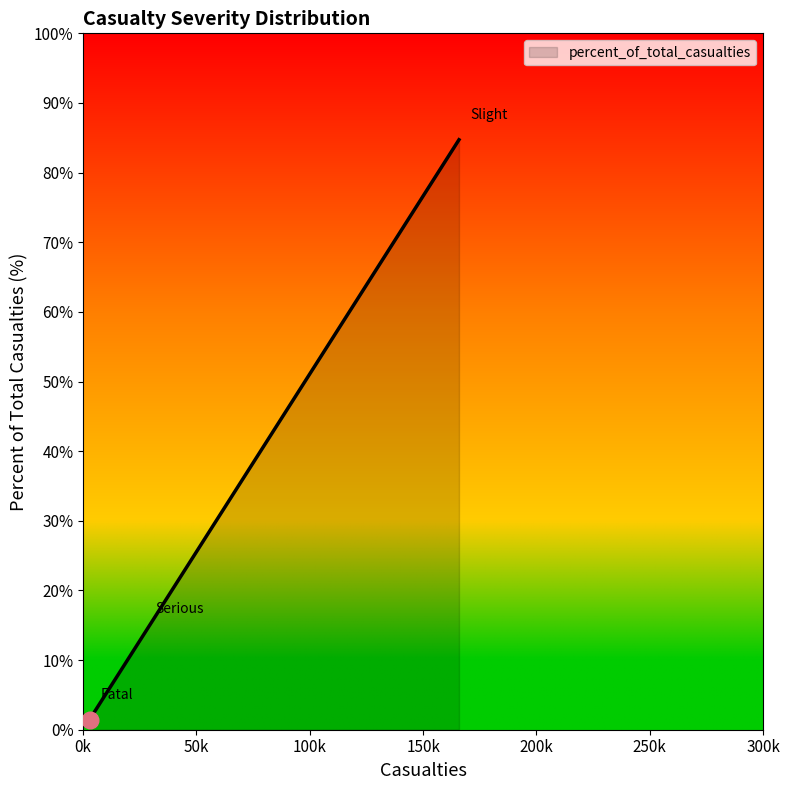

Approximately how many times larger is the value at Serious compared to Slight?

0.2